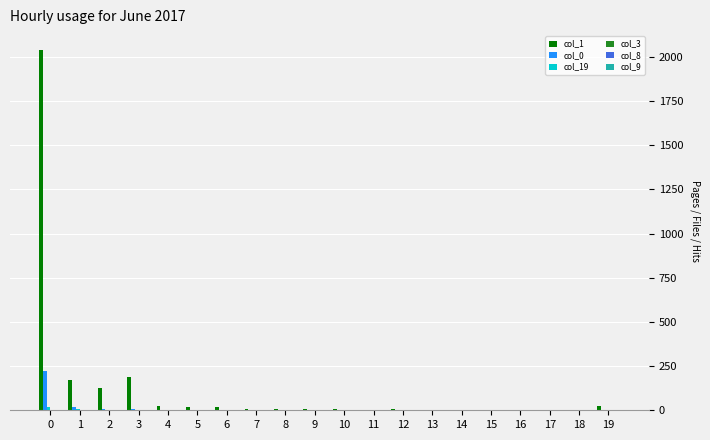

What is the greatest value displayed?

2039